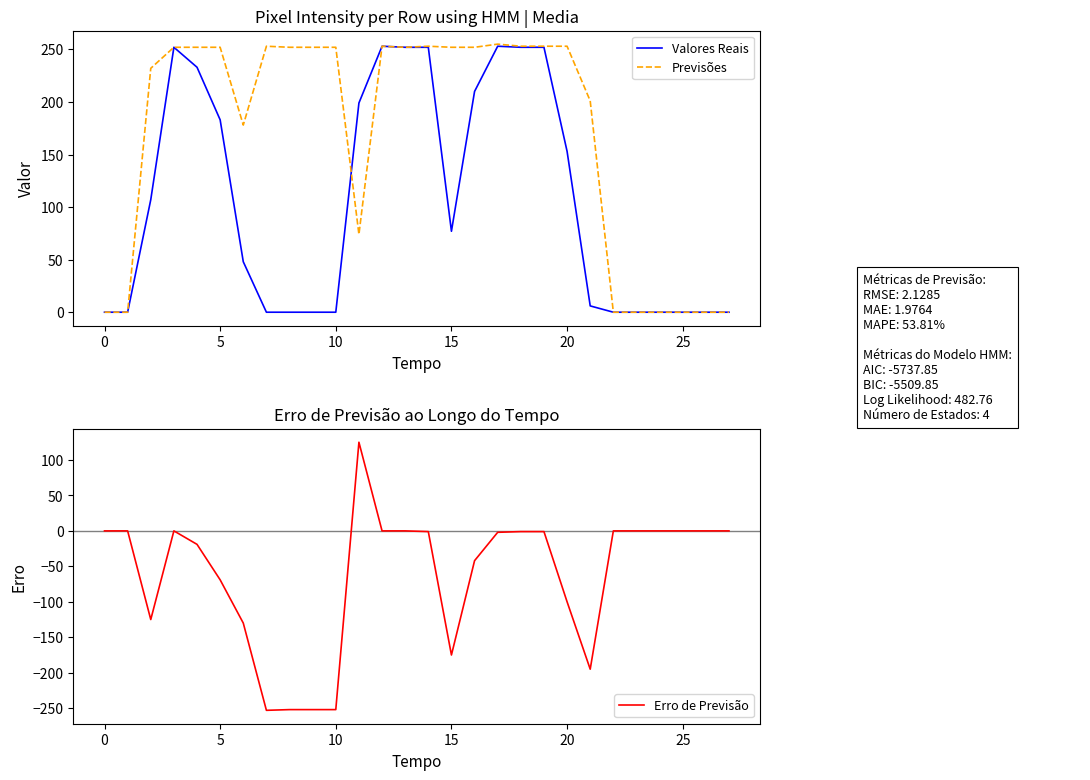

At which label does Valores Reais reach its peak?

12